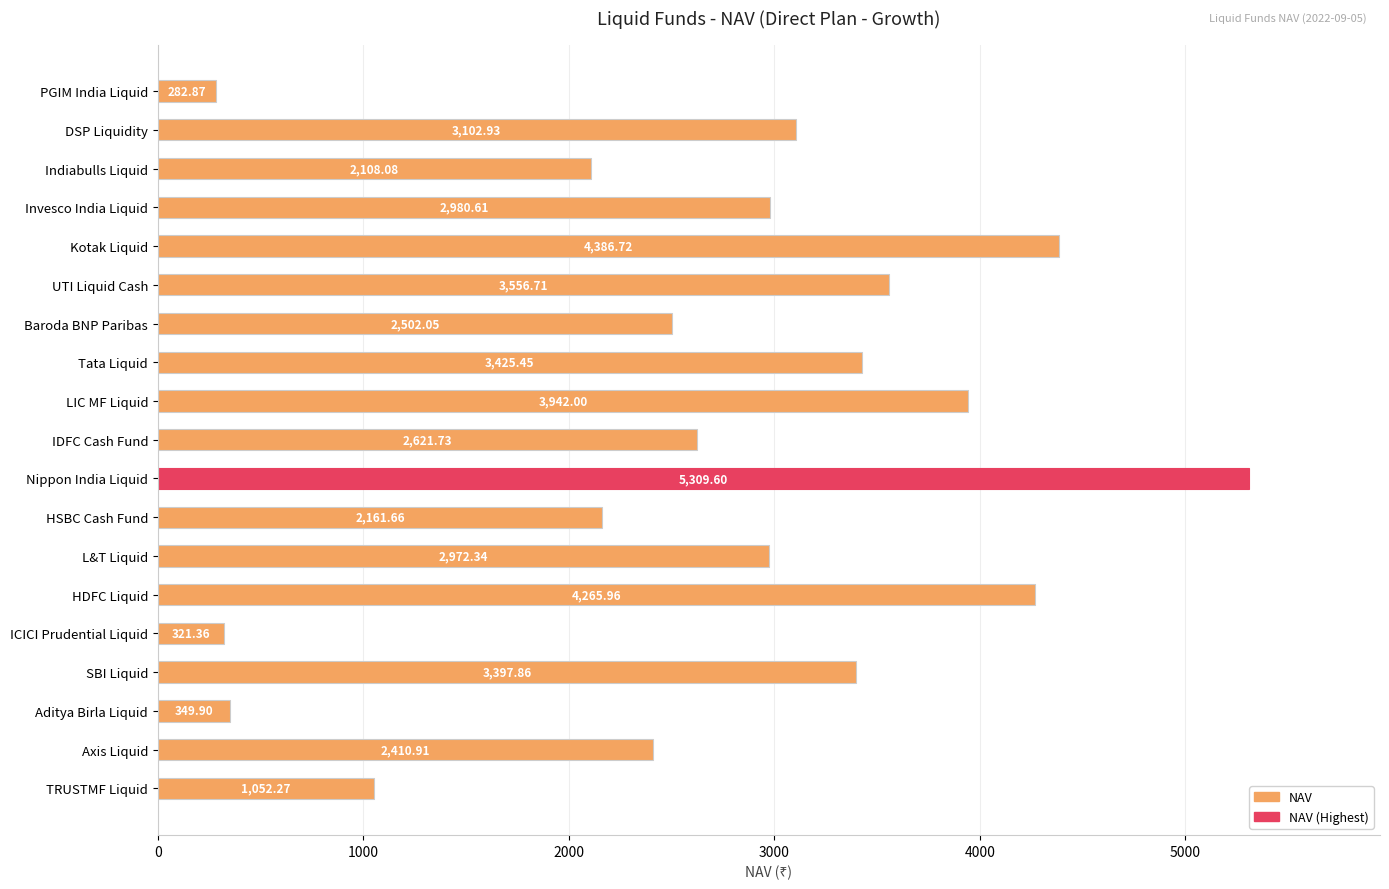

Which category has the highest value across all series?

Nippon India Liquid